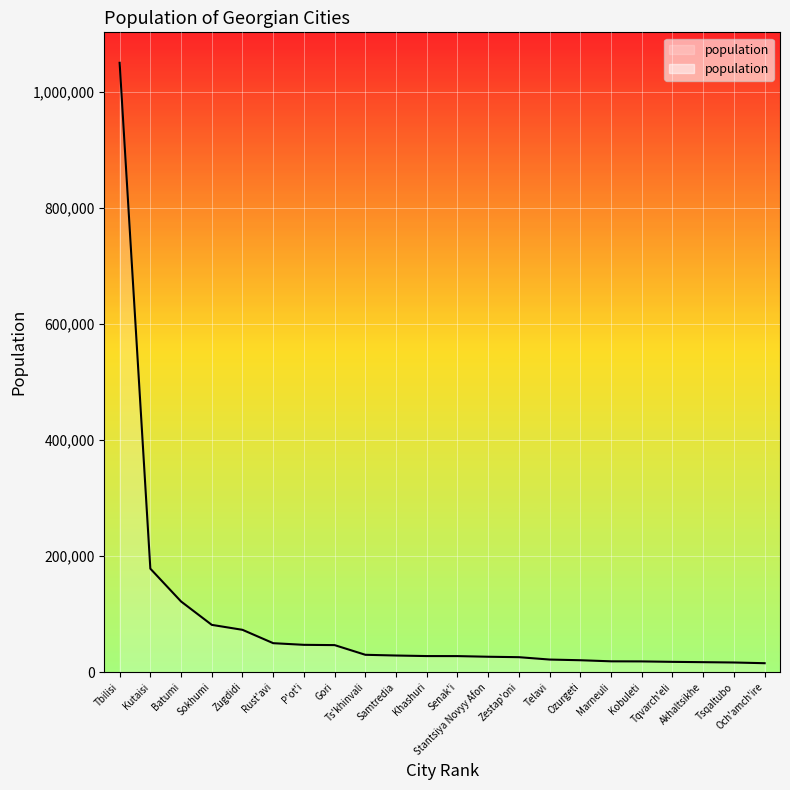

What is the ratio of the value at Sokhumi to the value at Khashuri?

2.9